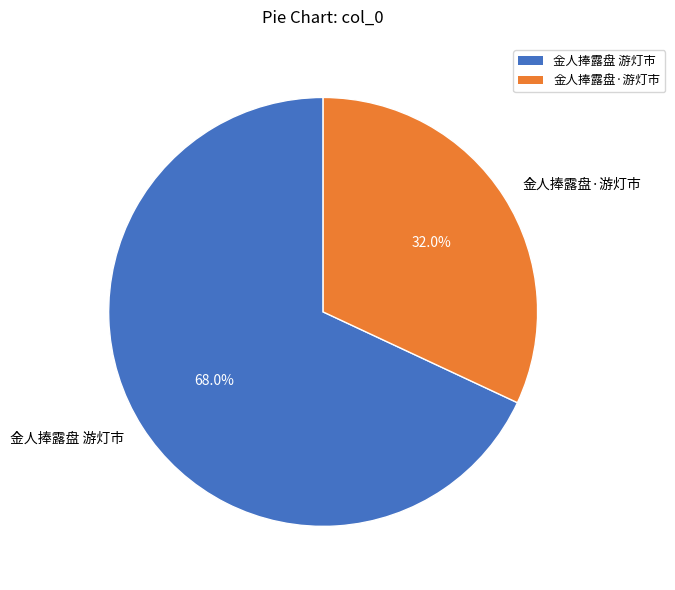

Rank the categories by value from lowest to highest.

金人捧露盘·游灯市, 金人捧露盘 游灯市